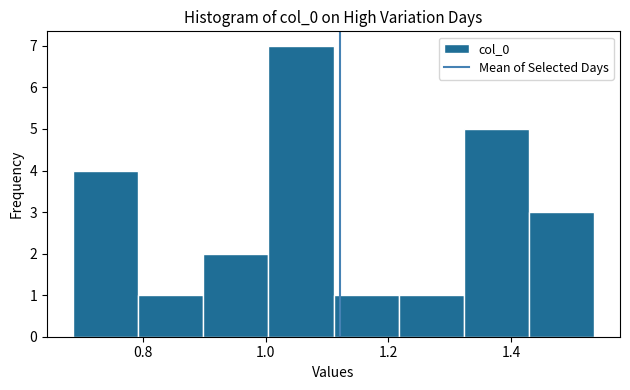

Reading left to right, list every bar in this chart as the range it spans on the x-axis followed by its height. Neither the bar edges nor the heights are printed on the chart, so give them approximately, as read against the axes.

0.68 to 0.80: 4
0.80 to 0.90: 1
0.90 to 1.00: 2
1.00 to 1.12: 7
1.12 to 1.22: 1
1.22 to 1.32: 1
1.32 to 1.42: 5
1.42 to 1.54: 3